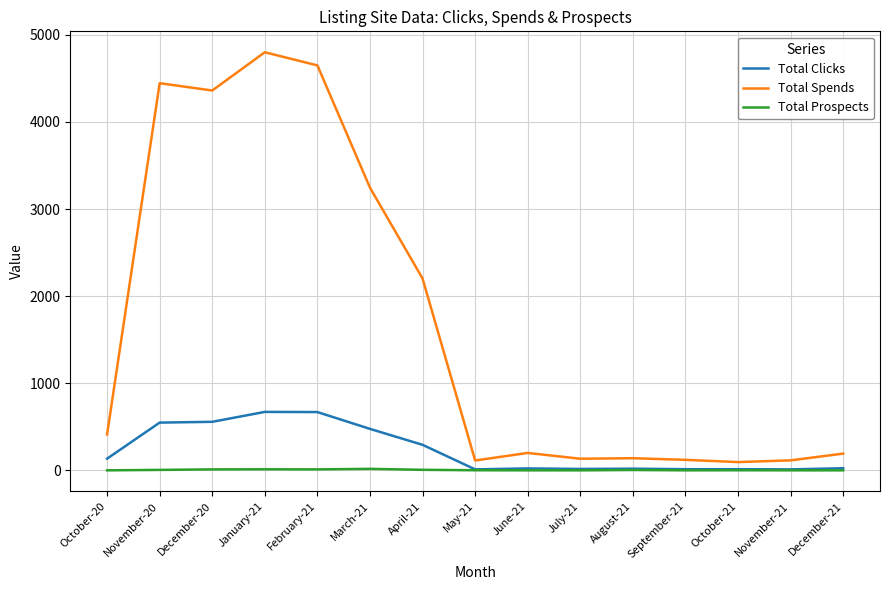

What is the maximum value shown in the chart?

4800.8